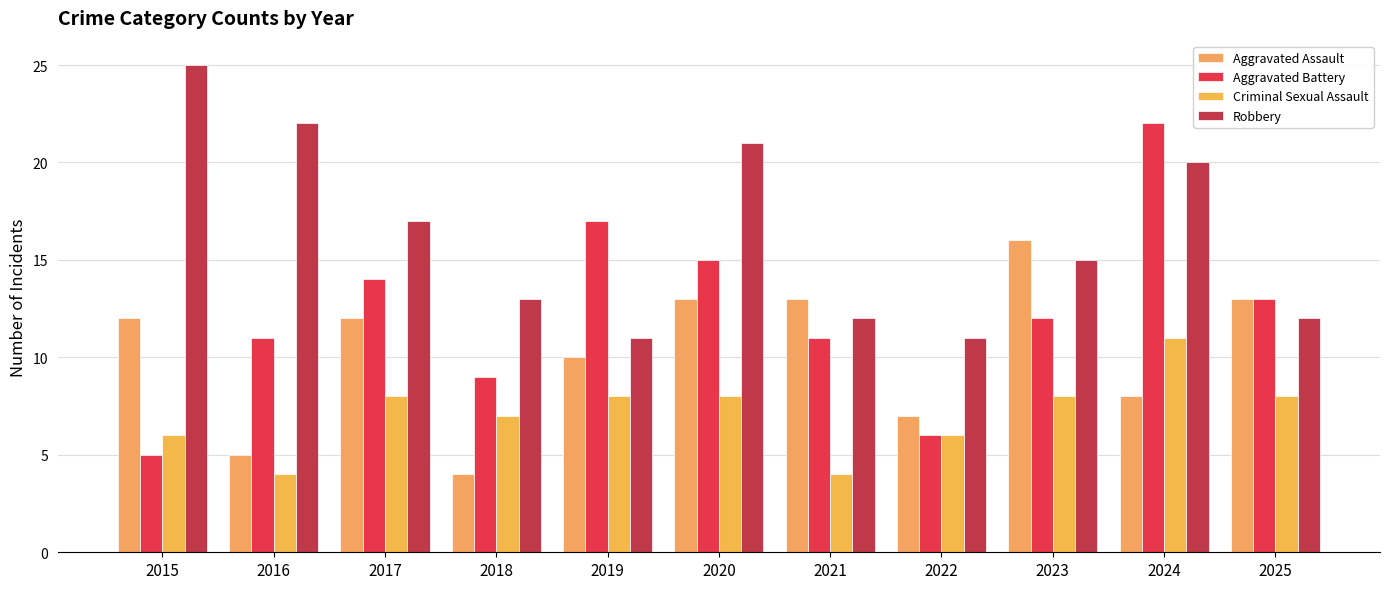

What is the difference between the second highest and second lowest values in the Aggravated Assault series?

8